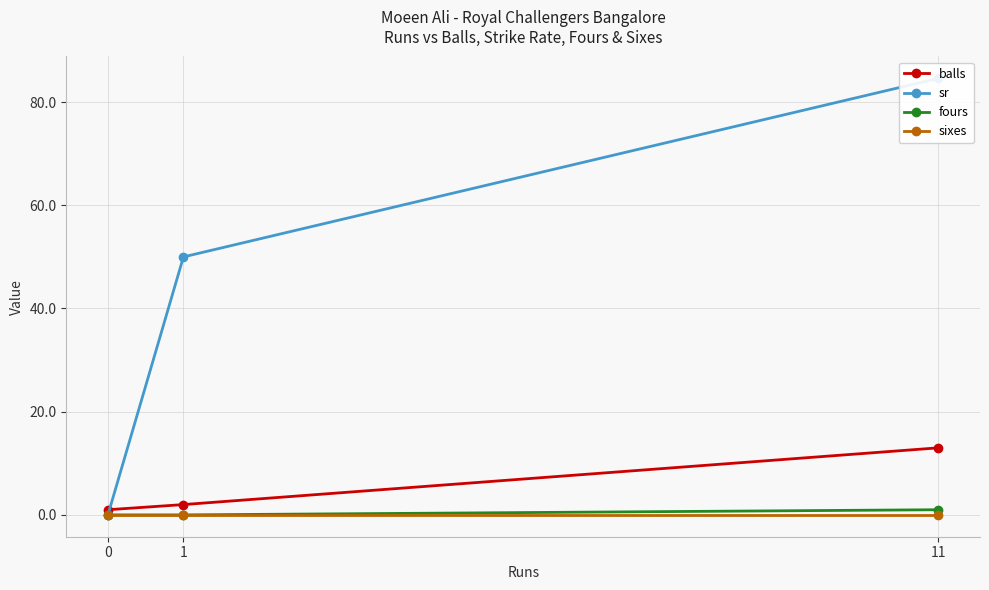

How many distinct data groups are displayed?

4